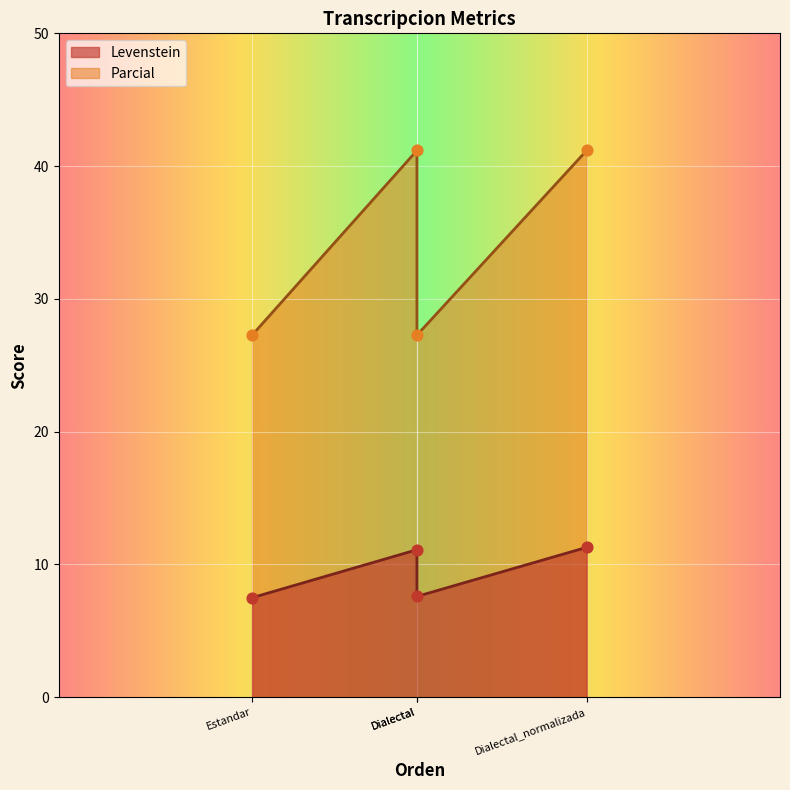

Which series reaches the maximum Y coordinate?

Parcial